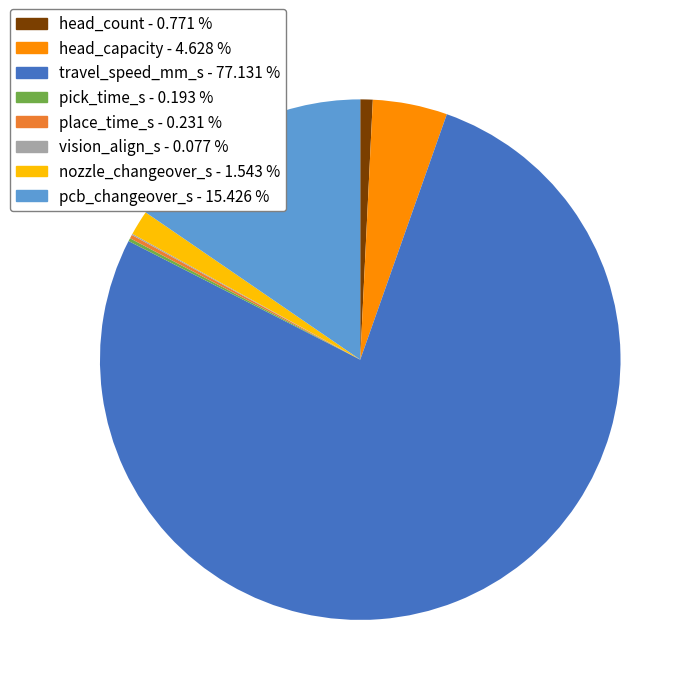

Do head_capacity and pcb_changeover_s together represent more than half of the pie?

No